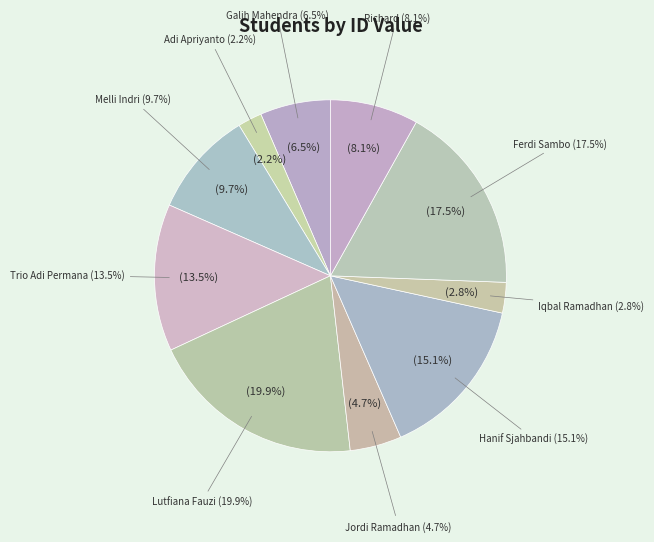

How many slices are in this pie chart?

10